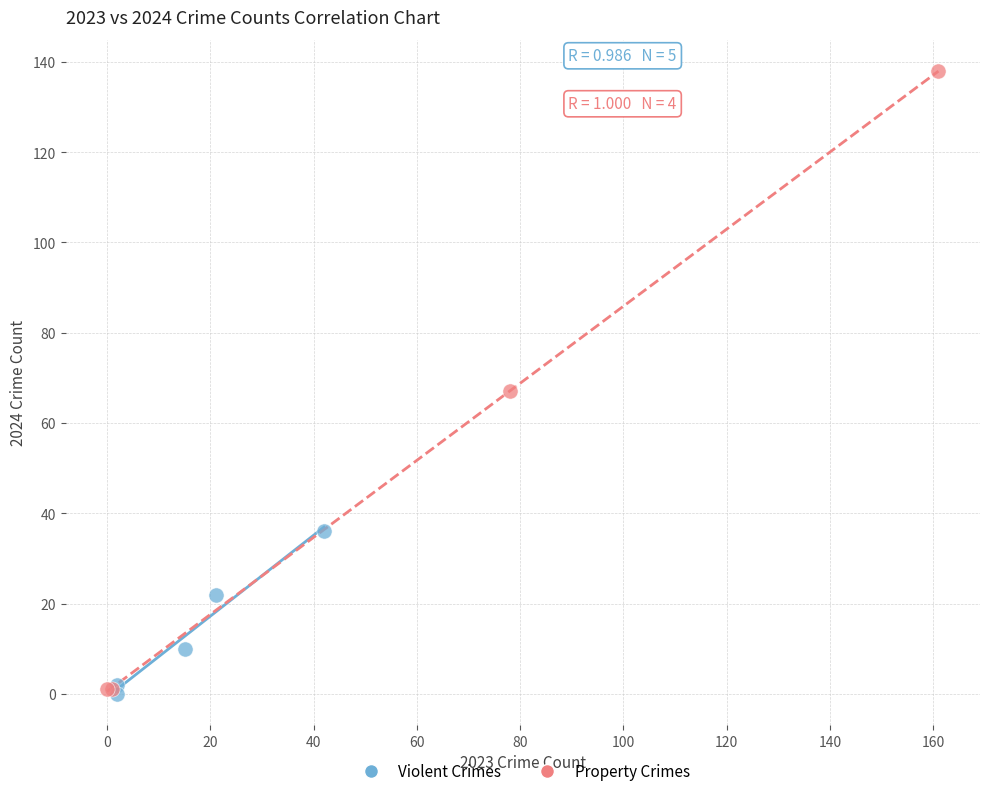

Which series contains the highest Y value?

Property Crimes